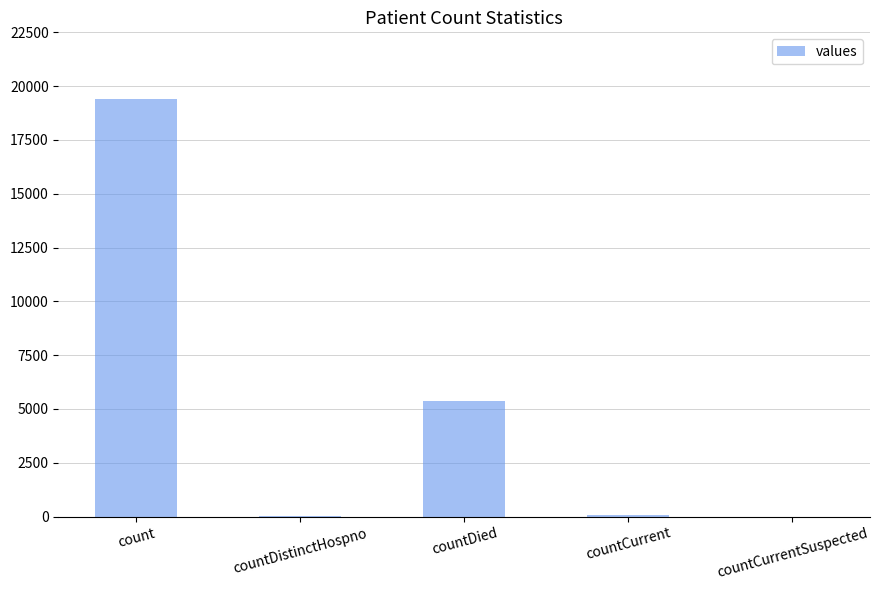

Which has a higher value, count or countDistinctHospno?

count